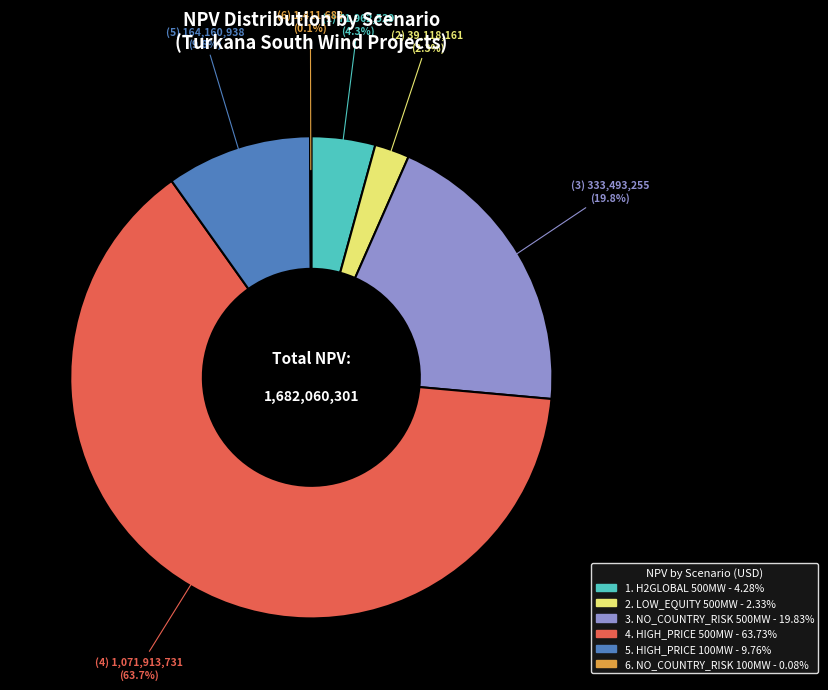

Is there any slice that represents more than half of the pie?

Yes